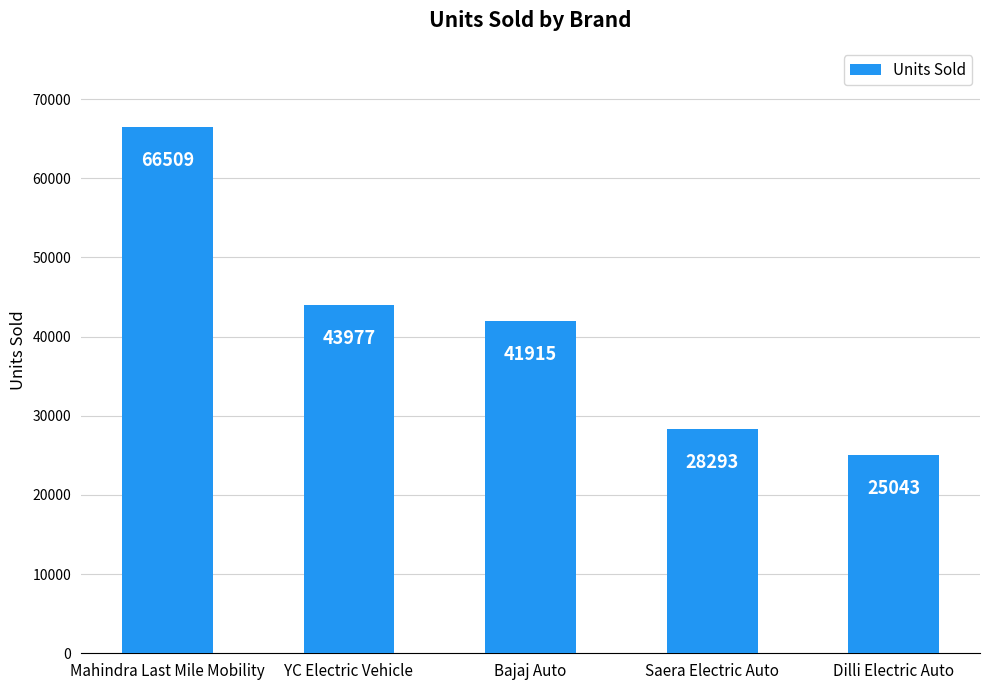

List the labels in order of value, smallest first.

Dilli Electric Auto, Saera Electric Auto, Bajaj Auto, YC Electric Vehicle, Mahindra Last Mile Mobility